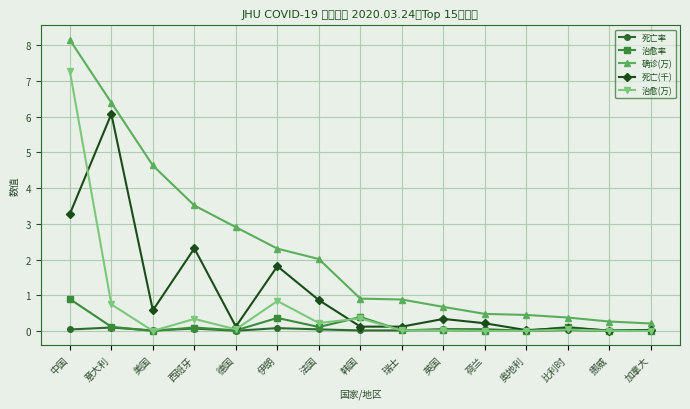

Count the number of categories in the chart.

15